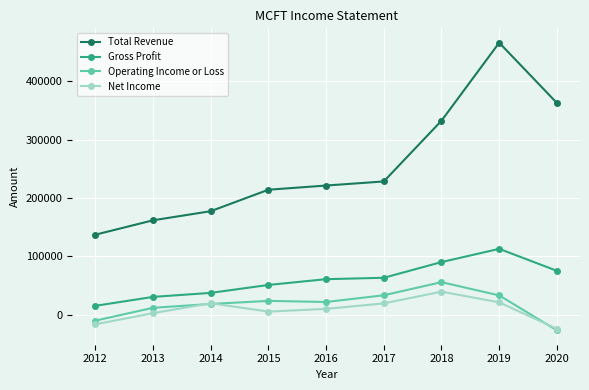

How many positive values does the Operating Income or Loss series have?

7